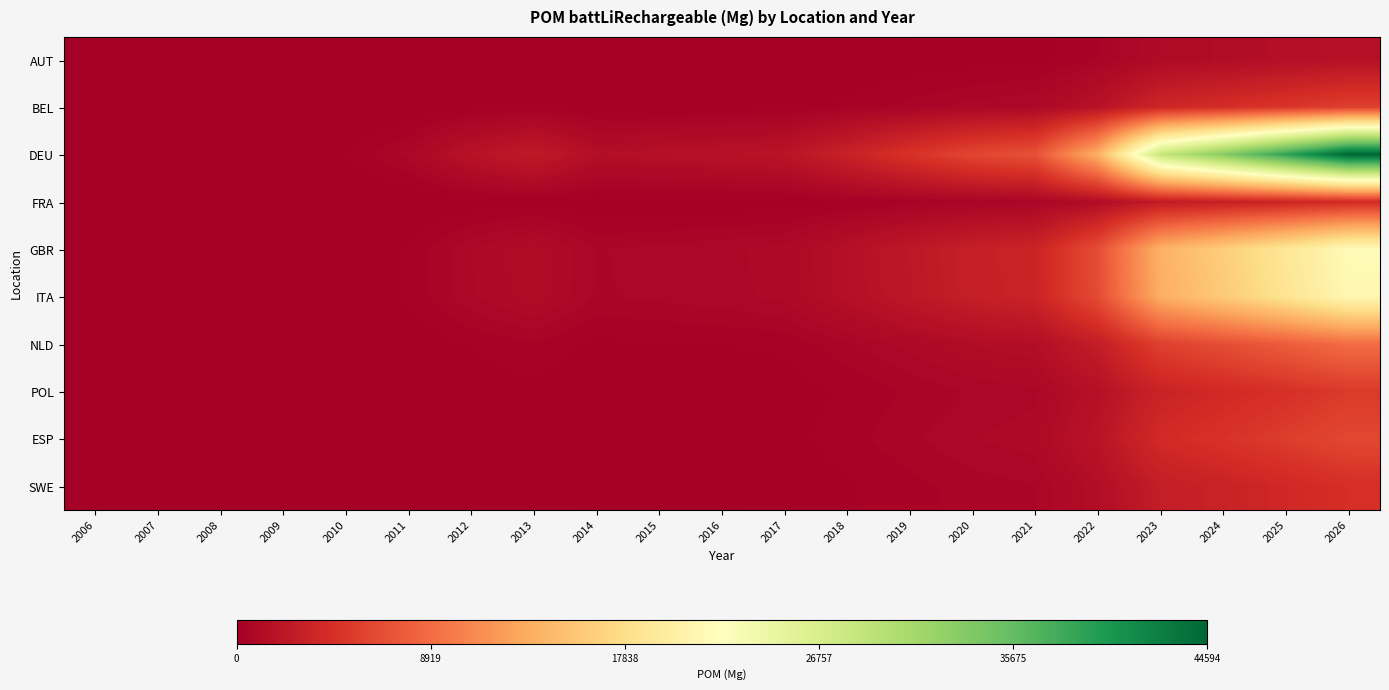

Which series has the largest range (max minus min)?

DEU